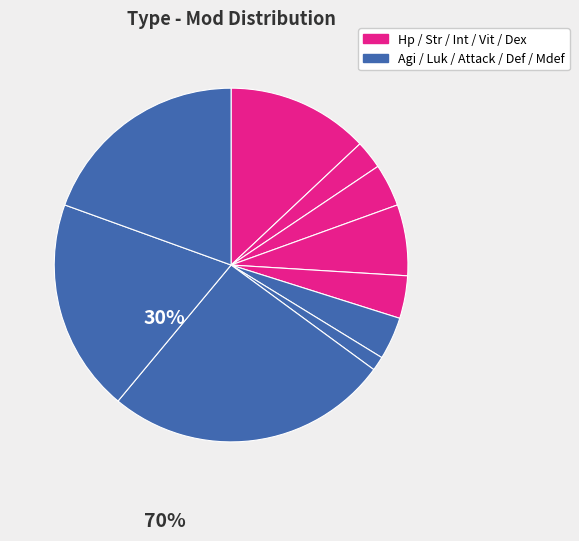

How many segments does this pie chart have?

10